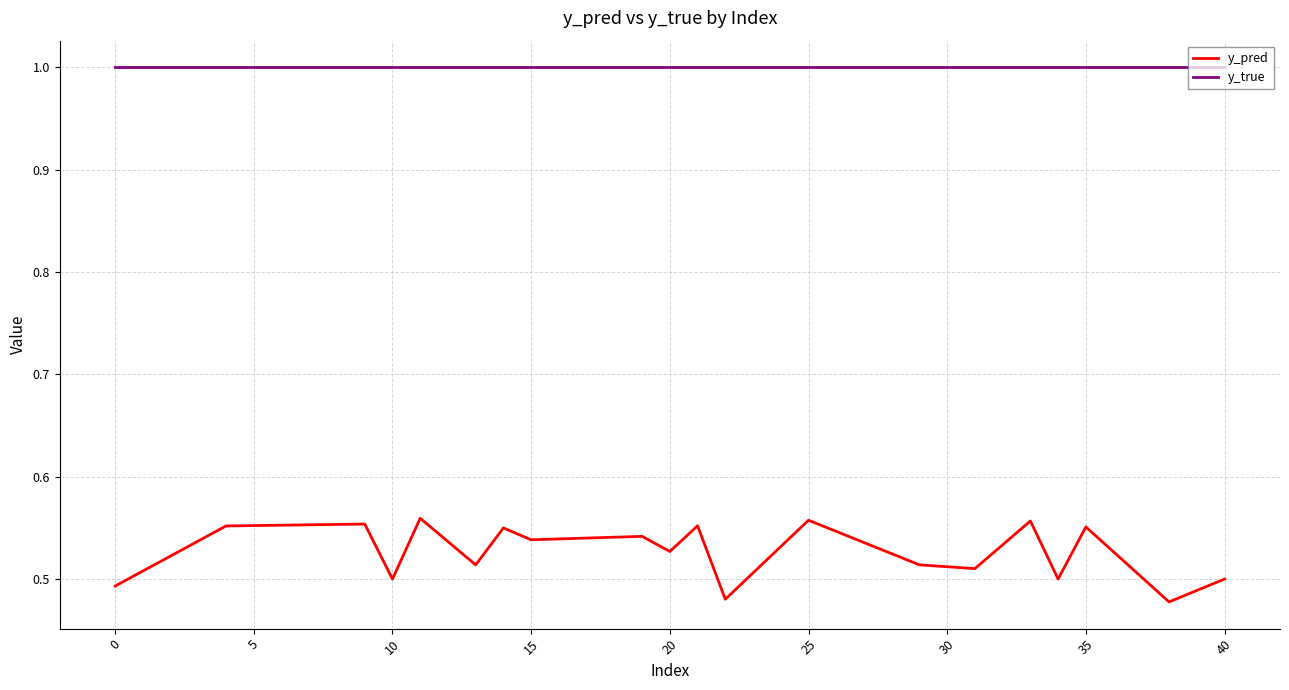

What is the maximum value for y_true?

1.0